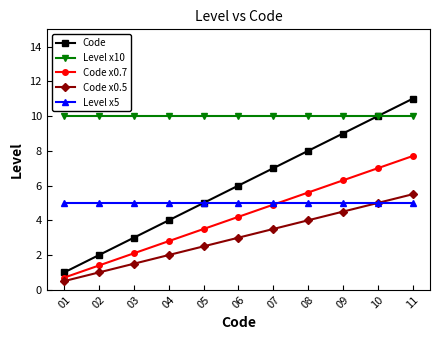

What is the average value of the Level x5 series?

5.0